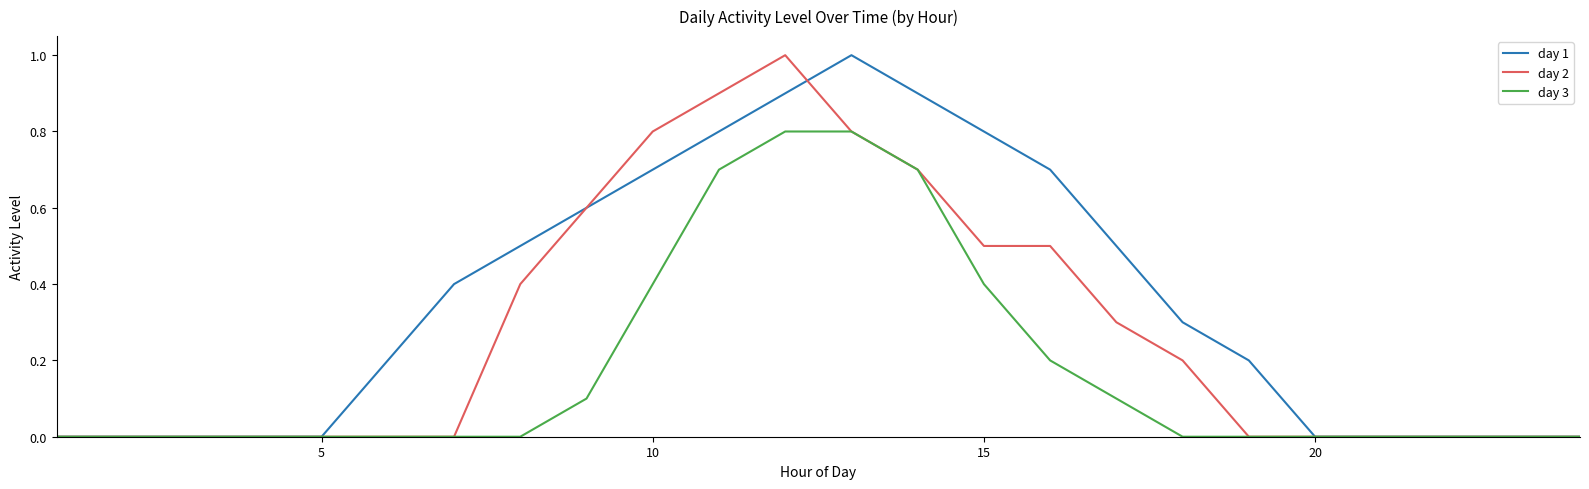

List the series in order of their overall mean, highest first.

day 1, day 2, day 3